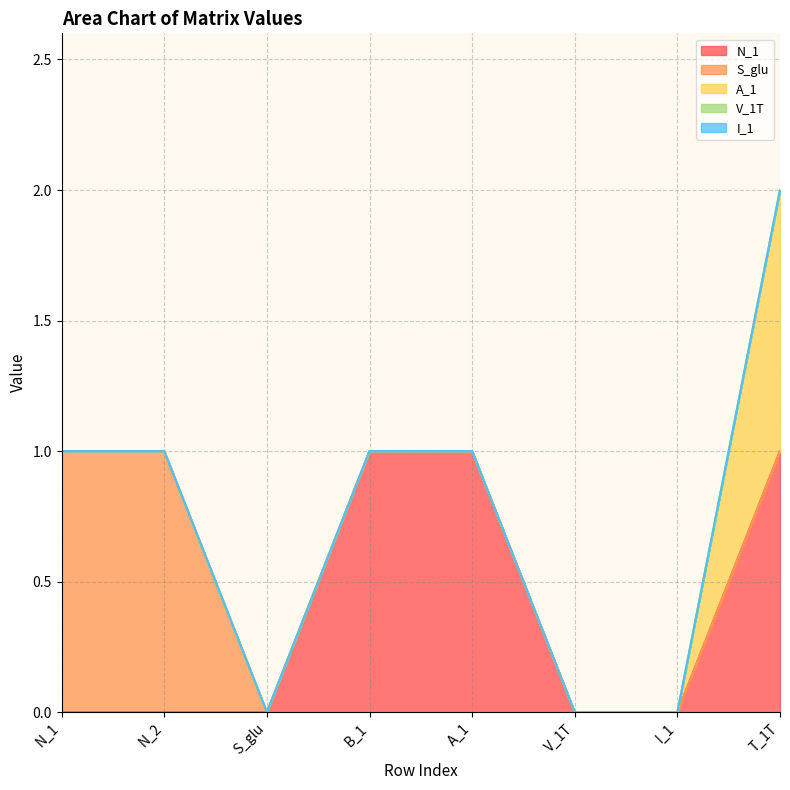

What is the spread (max minus min) of values at N_1?

1